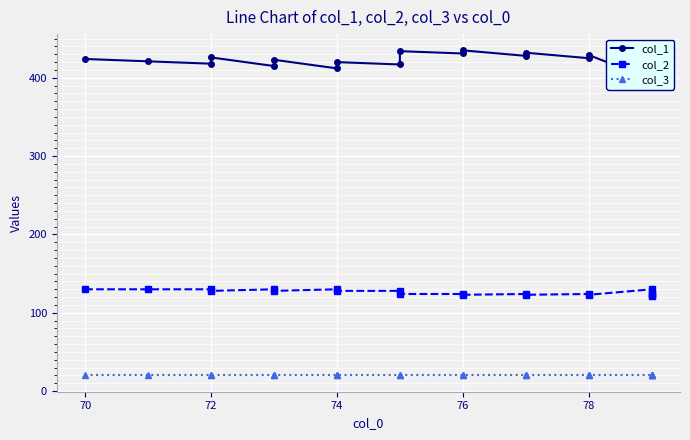

How many categories are shown in the chart?

20